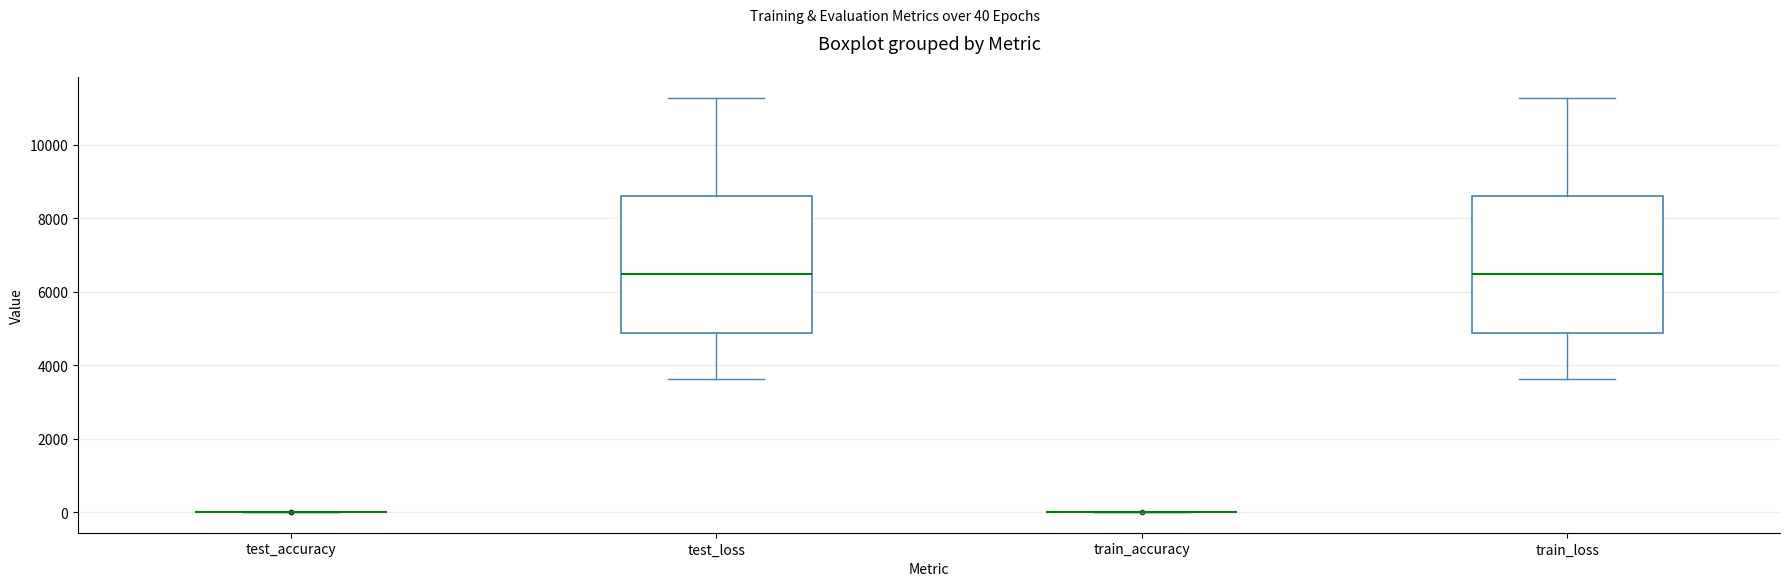

Where does the median line of the box for train_loss sit on the y-axis? The values are not printed on the chart, so give them approximately, as read against the axis.

6400